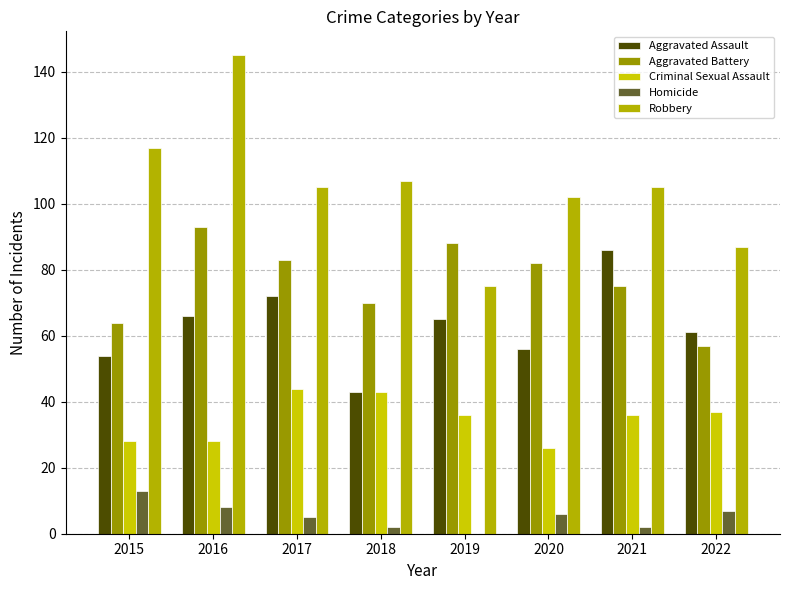

Which has a higher value, 2019 or 2021?

2021